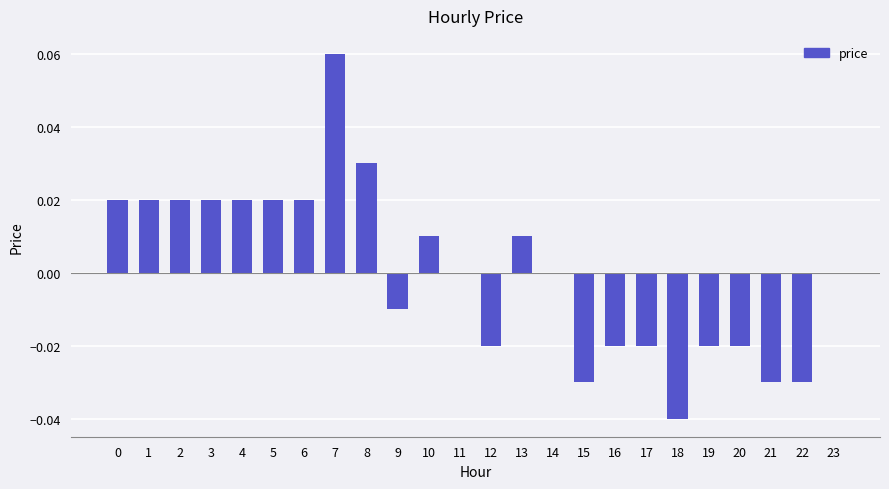

Which category has the highest value across all series?

7